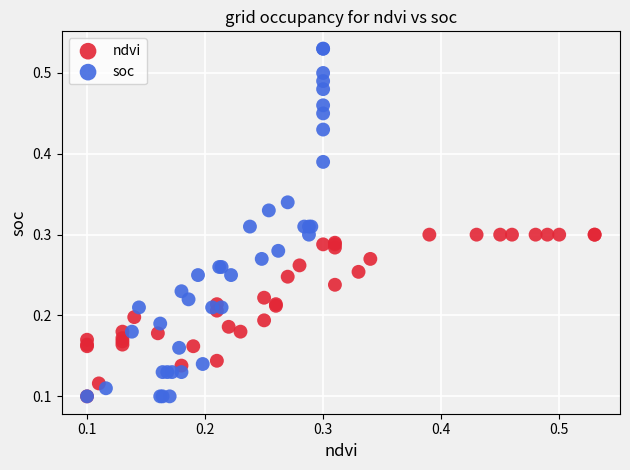

Which series contains the highest Y value?

soc